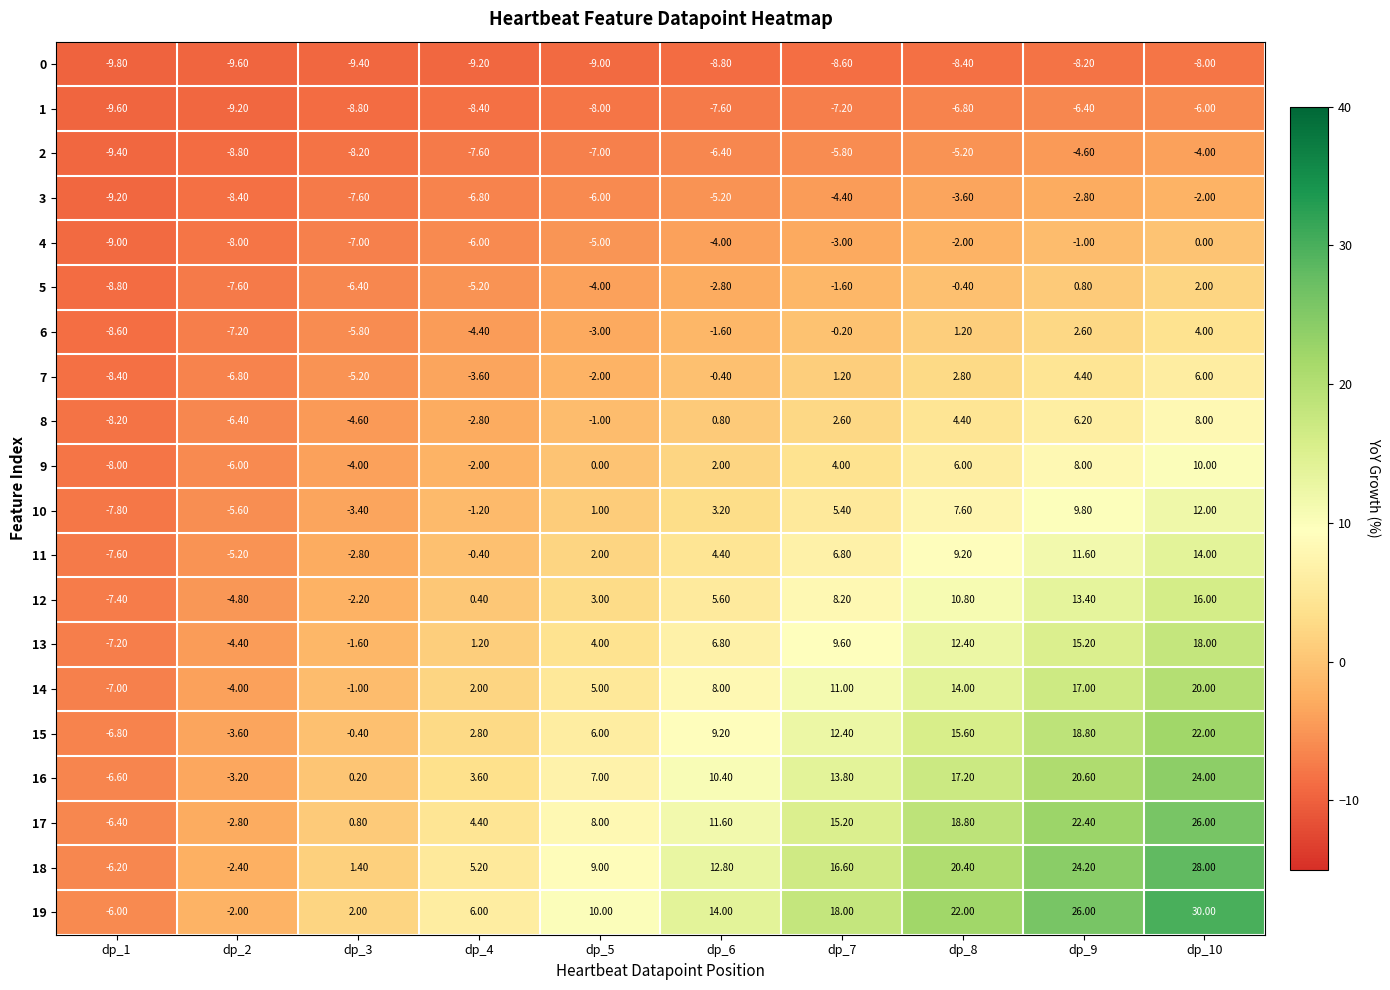

Which series has the largest total across all categories?

19